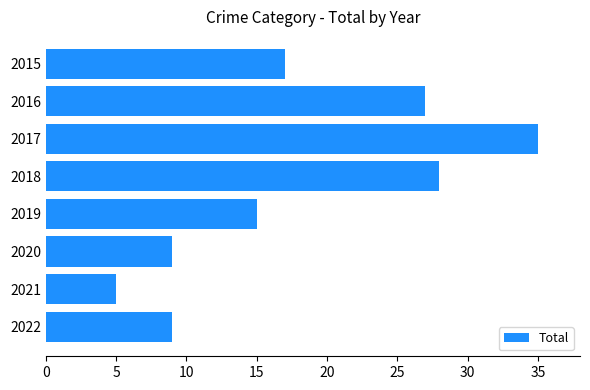

What is the value of the 1st bar from the top?

17